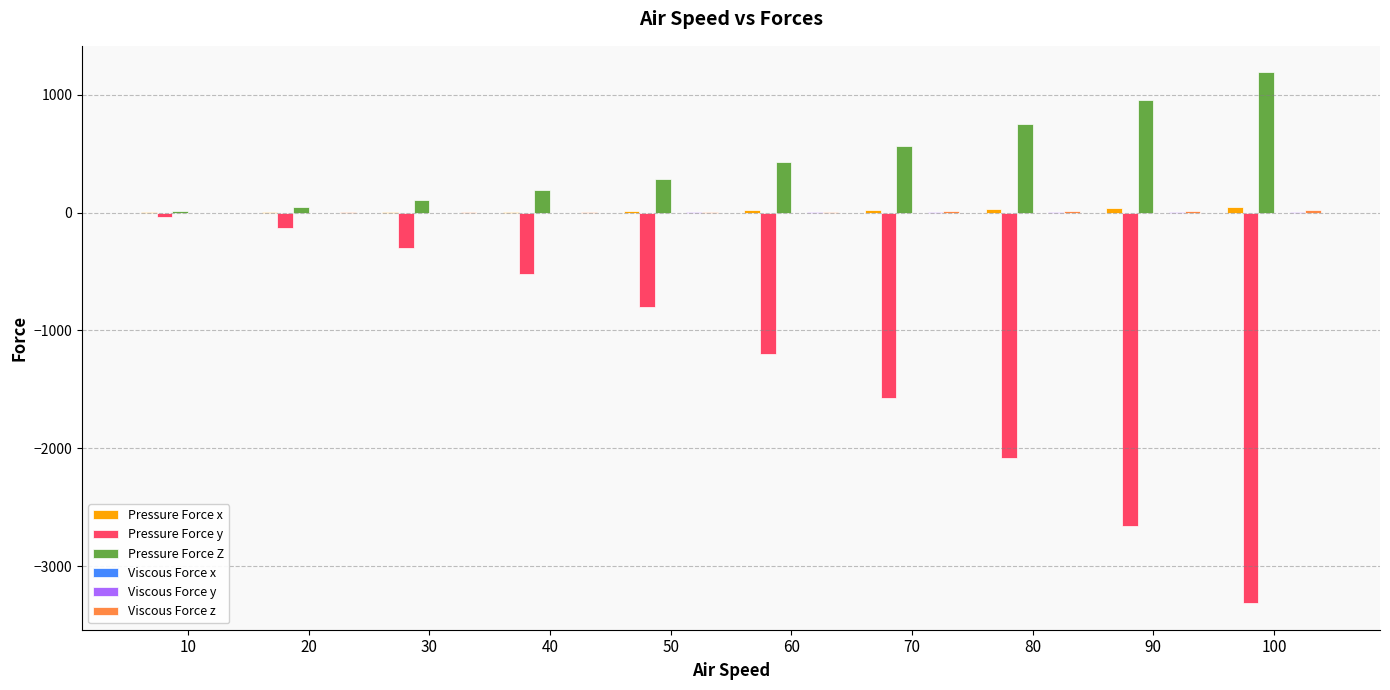

At which label does Pressure Force y reach its peak?

10